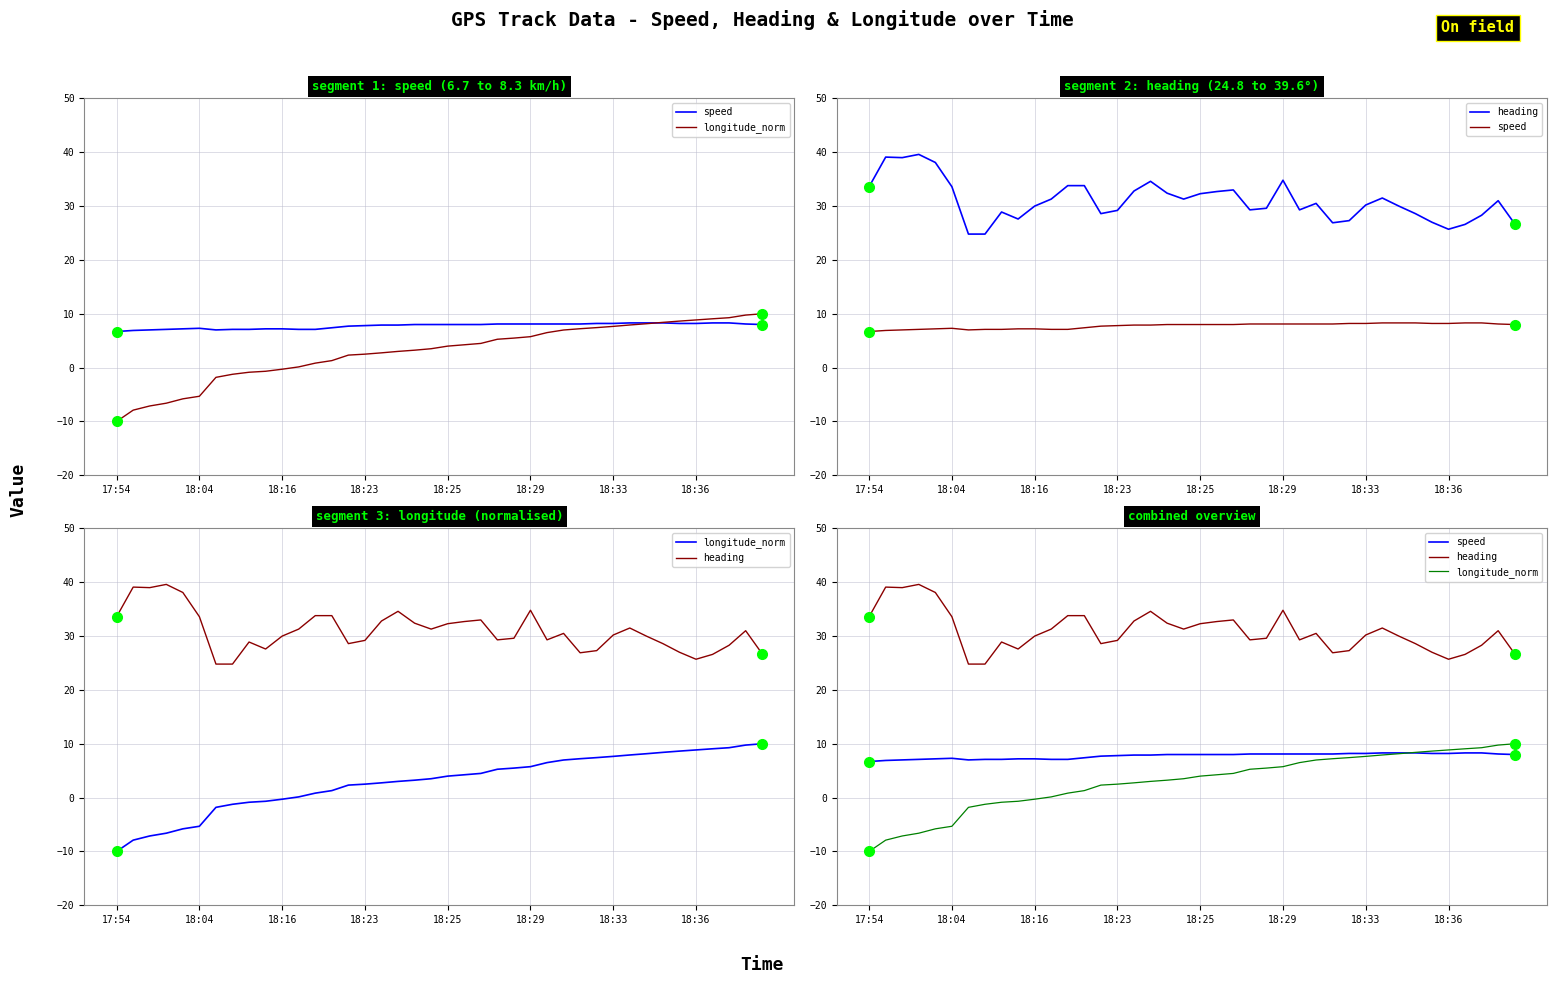

Is the value of longitude_norm at 11 greater than the value of heading at 39?

No